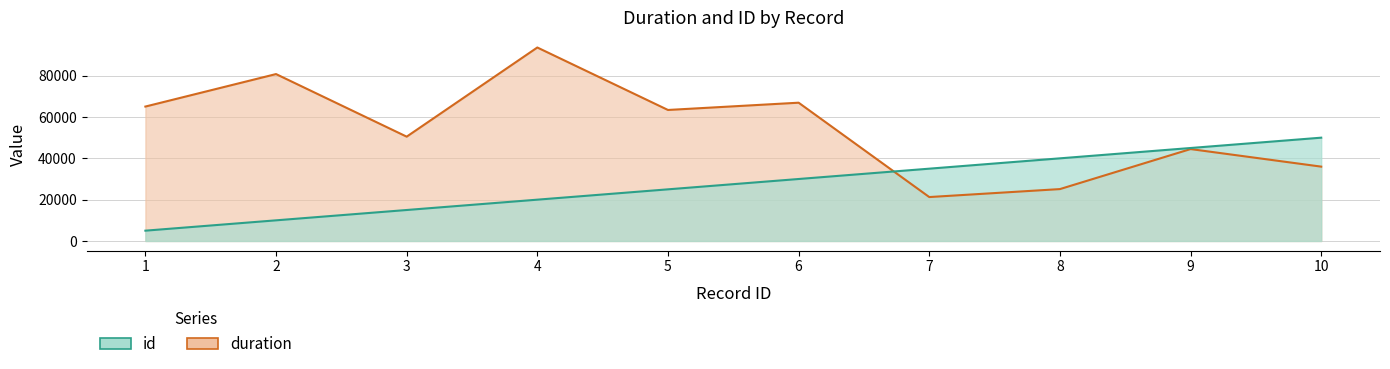

Rank the series at 9 from lowest to highest value.

duration, id